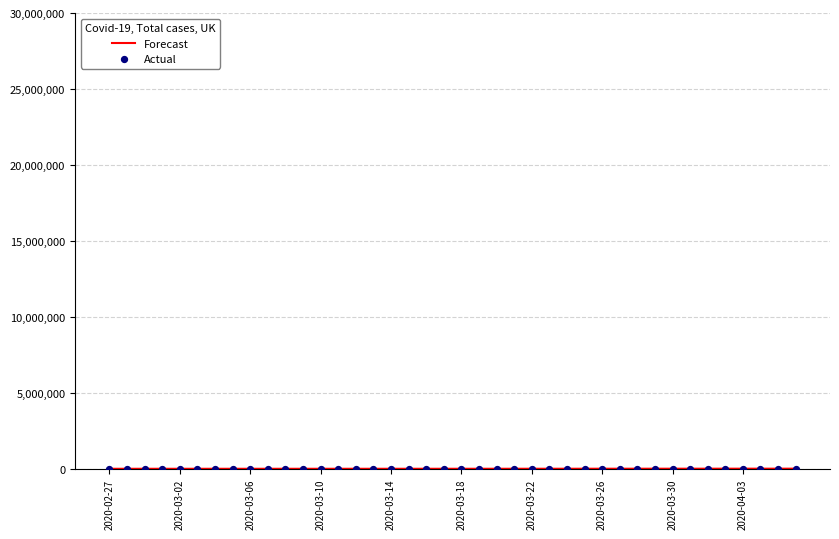

Which series contains the highest Y value?

Actual